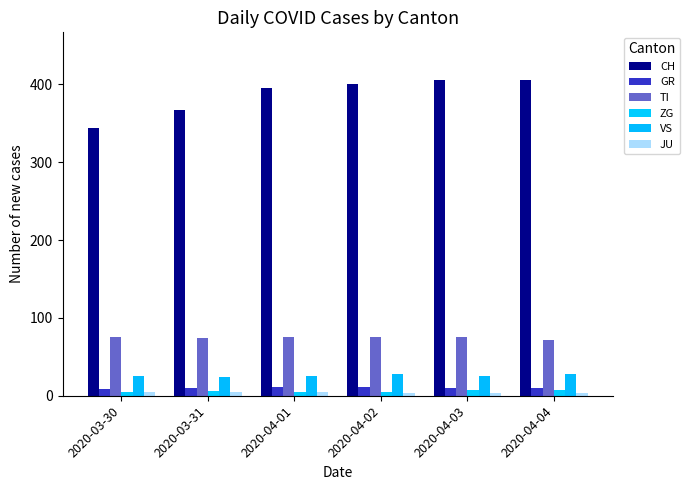

List the labels in order of ZG value, largest first.

2020-04-03, 2020-04-04, 2020-03-31, 2020-03-30, 2020-04-01, 2020-04-02